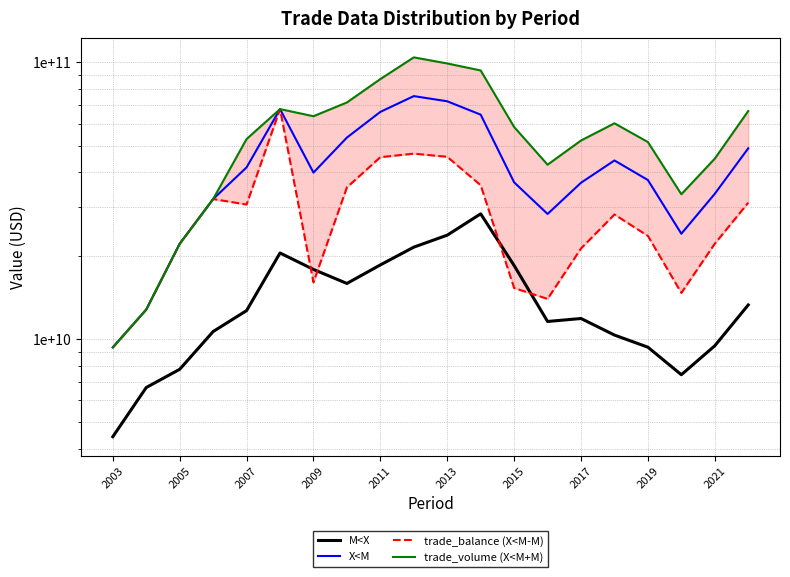

Is it true that M<X equals 33113192904.8 at 2021?

False